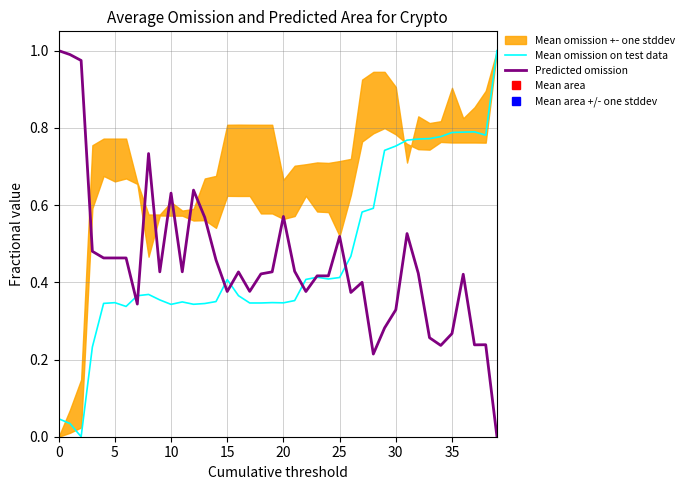

True or false: Mean omission on test data has more than 0 interior local peaks.

True